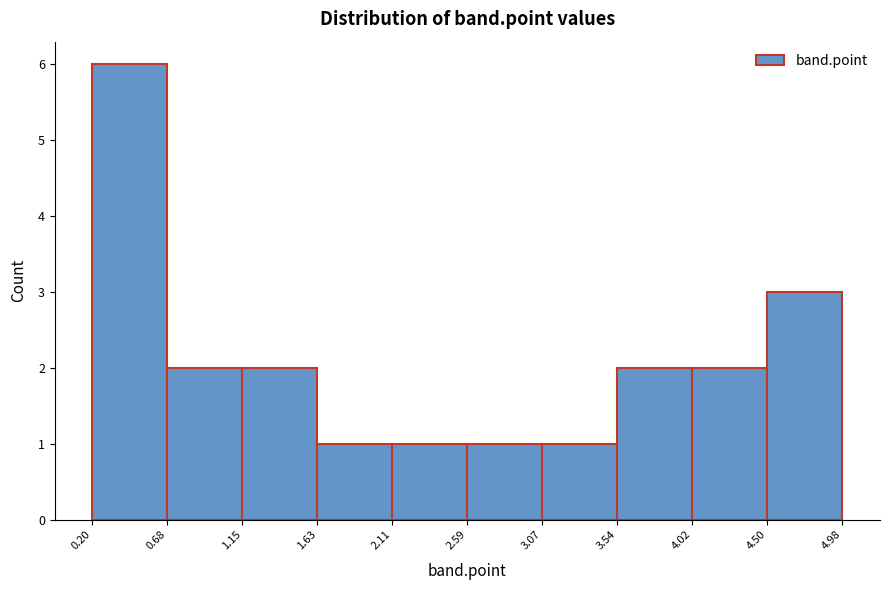

Over which range of the x-axis is the bar tallest?

0.20 to 0.68